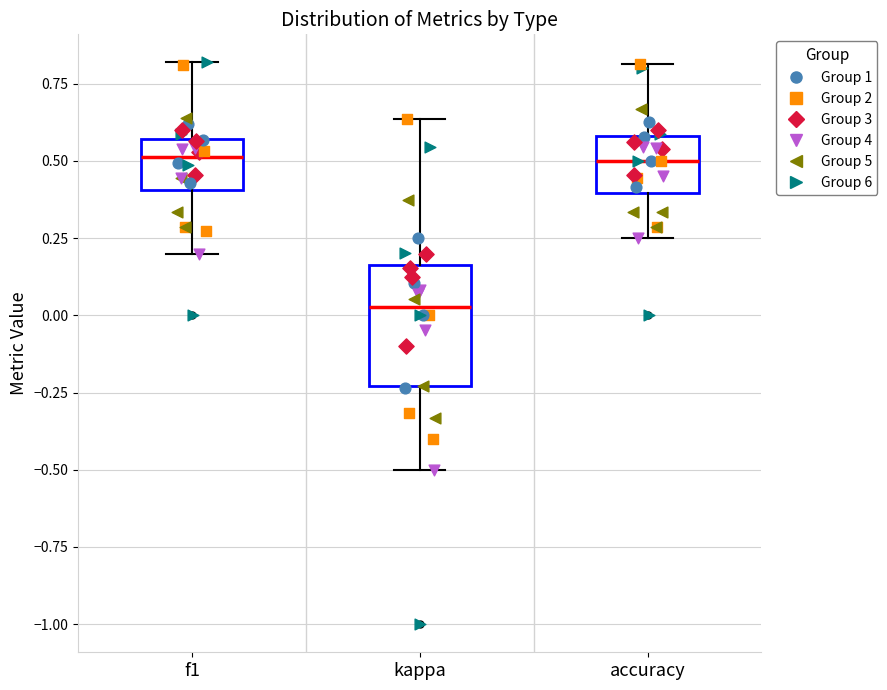

Reading left to right, transcribe this box plot: for each box, give where its median line is, the range the box spans, and where its two whiskers end, as read against the y-axis. The values are not printed on the chart, so give them approximately, as read against the axis.

f1: median 0.50, box 0.40 to 0.55, whiskers 0.20 to 0.80
kappa: median 0.05, box -0.25 to 0.15, whiskers -0.50 to 0.65
accuracy: median 0.50, box 0.40 to 0.60, whiskers 0.25 to 0.80